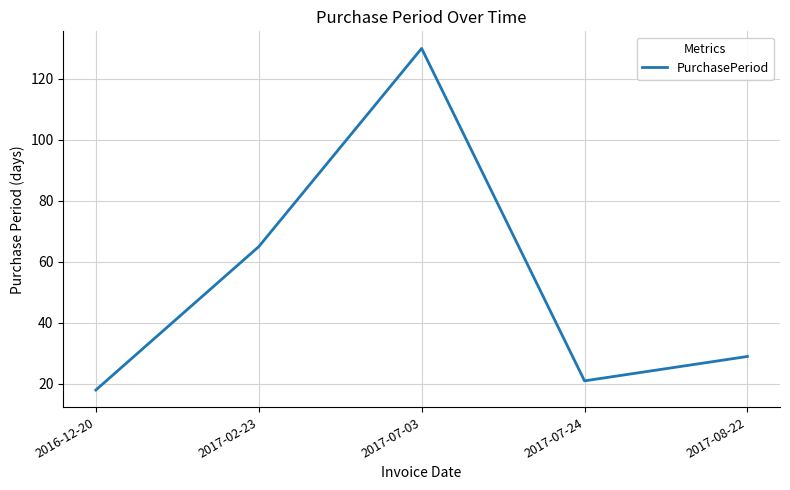

Does the chart display data point markers on the line(s)?

No